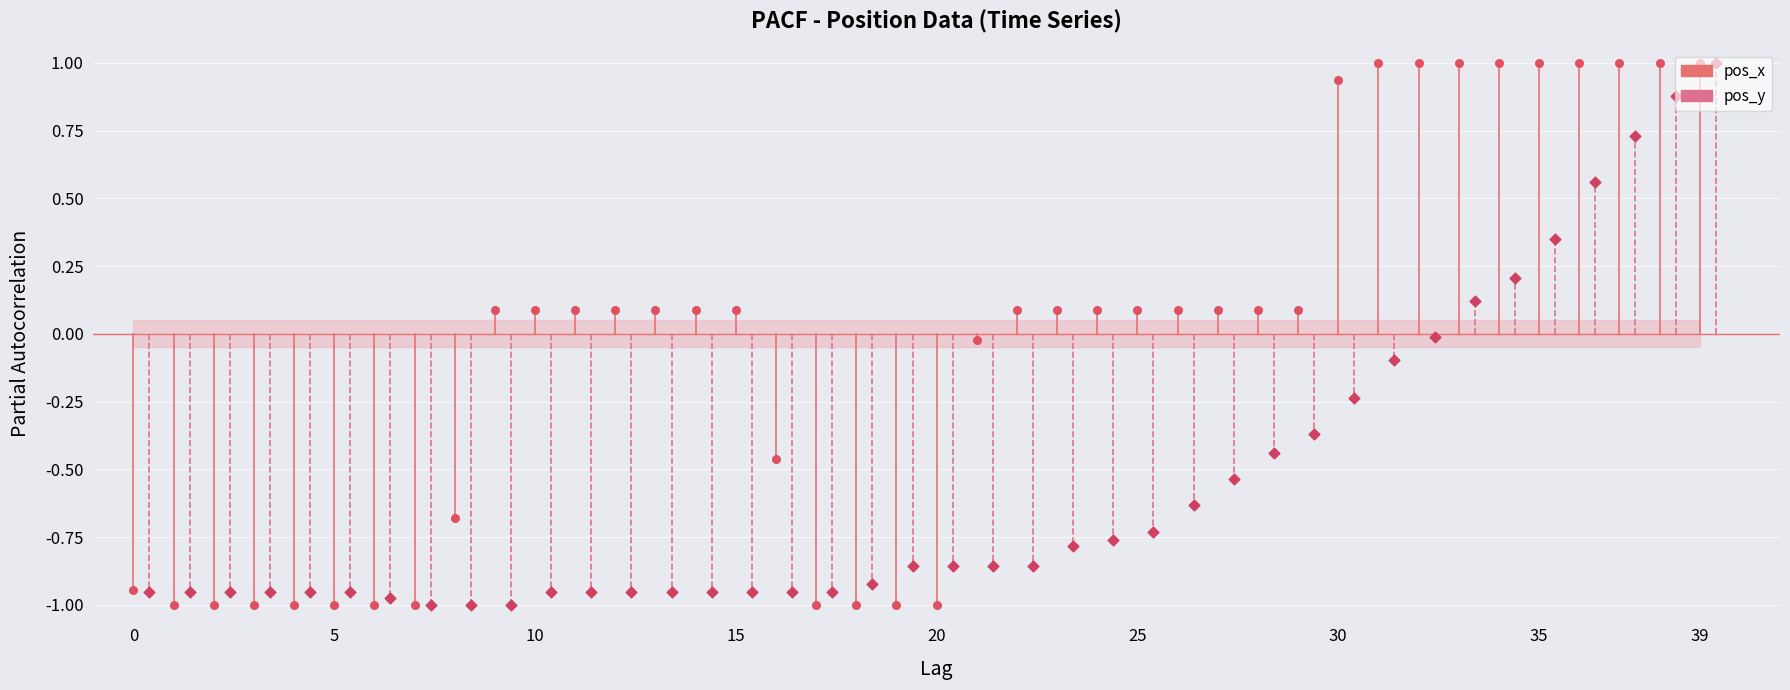

Which series has the largest total across all categories?

pos_x